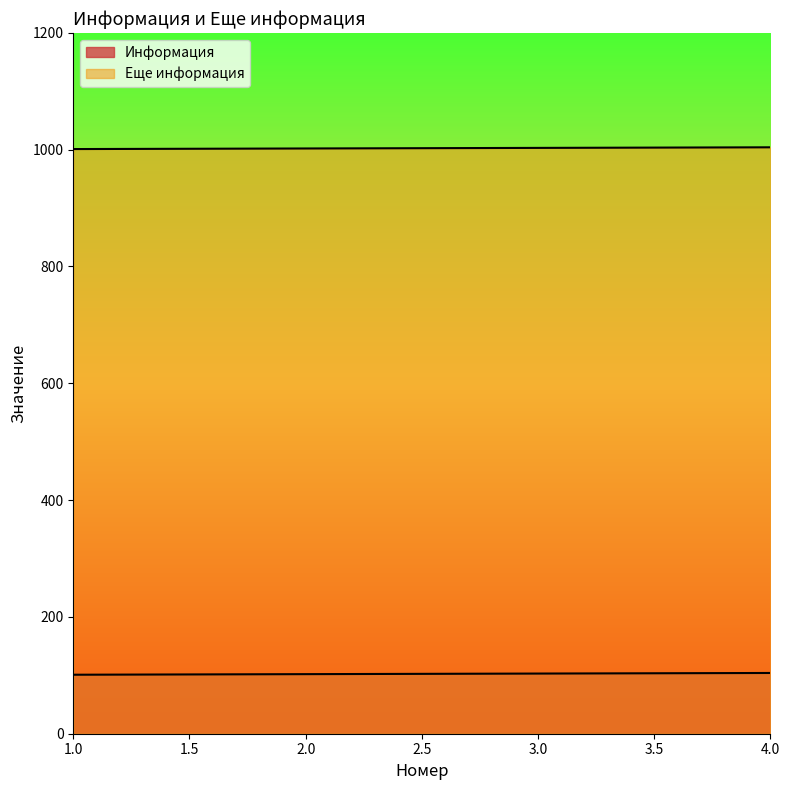

What are all the series names shown in the legend?

Информация, Еще информация